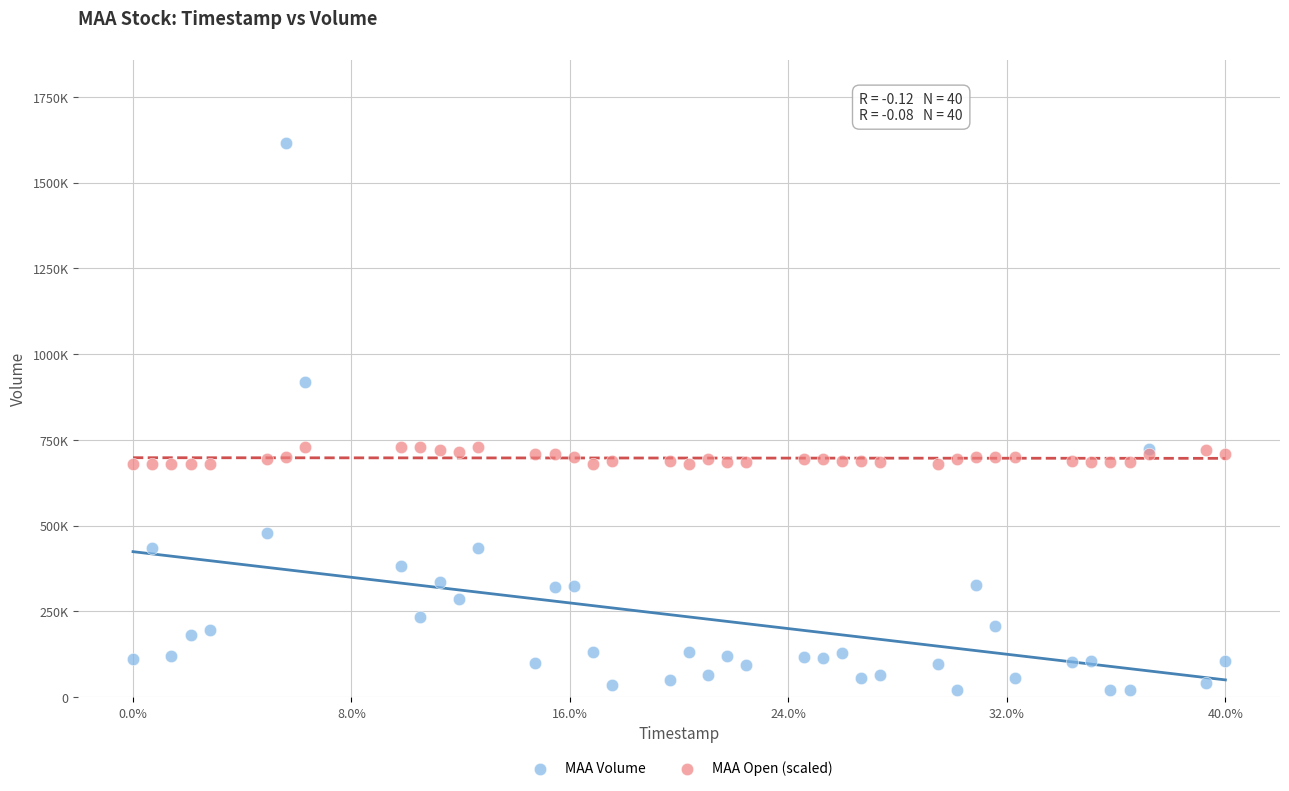

What are all the series names shown in the legend?

MAA Volume, MAA Open (scaled)